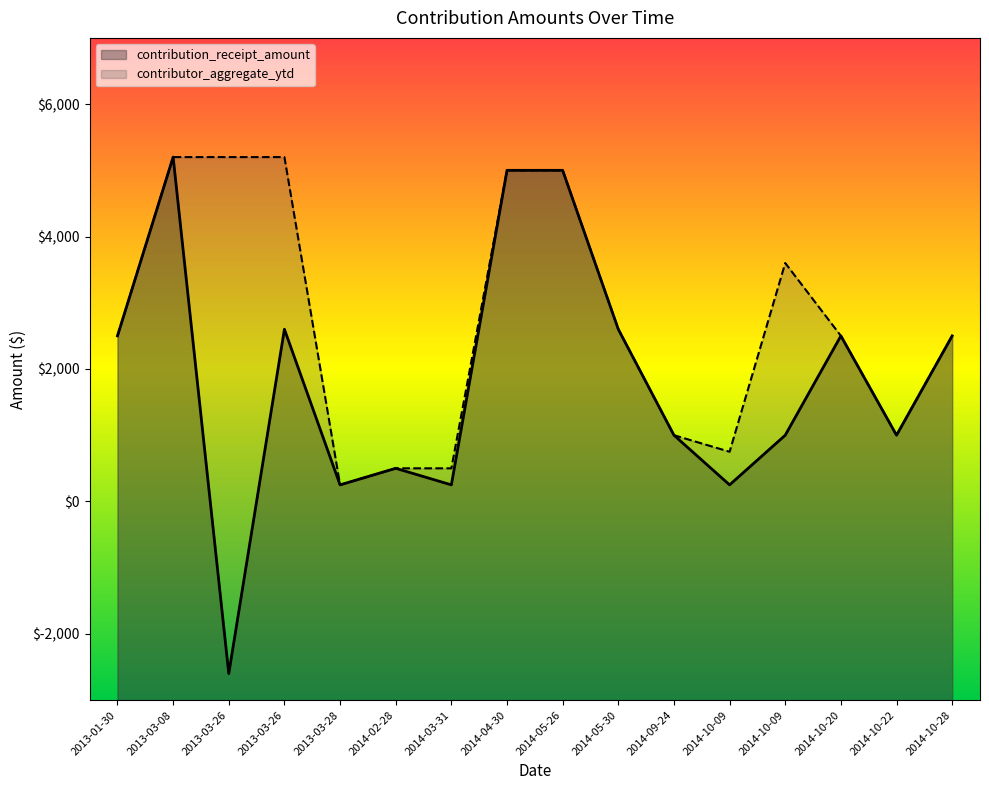

At which category is the sum across all series the highest?

2013-03-08